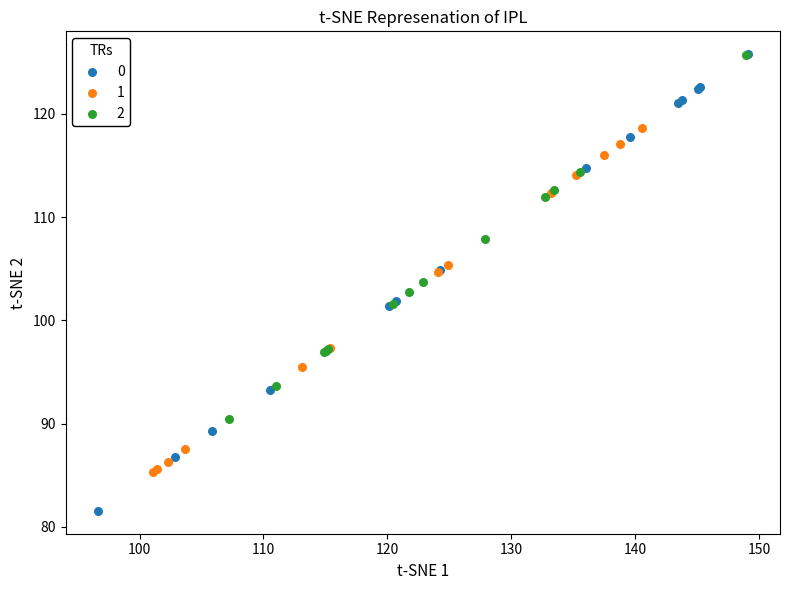

Which series has the widest spread of Y values?

0